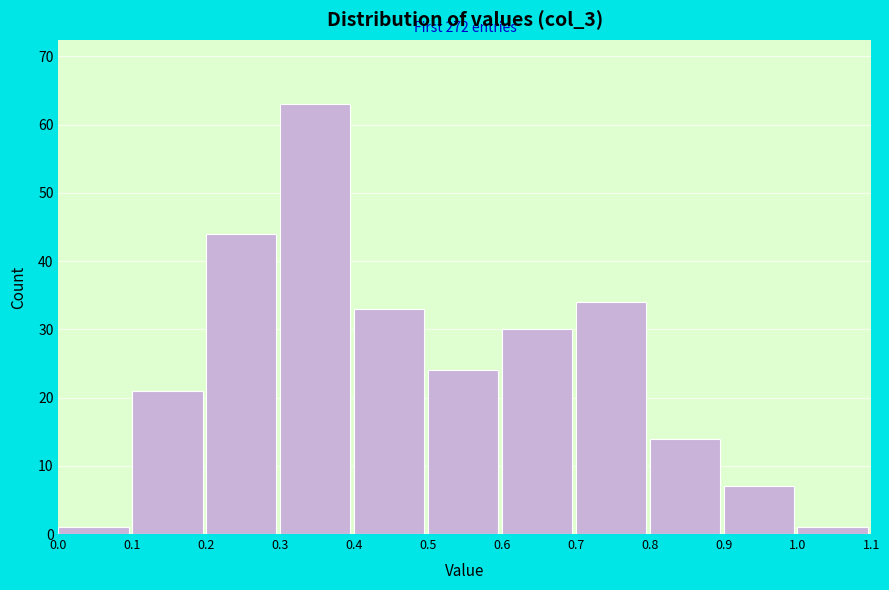

Over which range of the x-axis is the bar tallest?

0.3 to 0.4